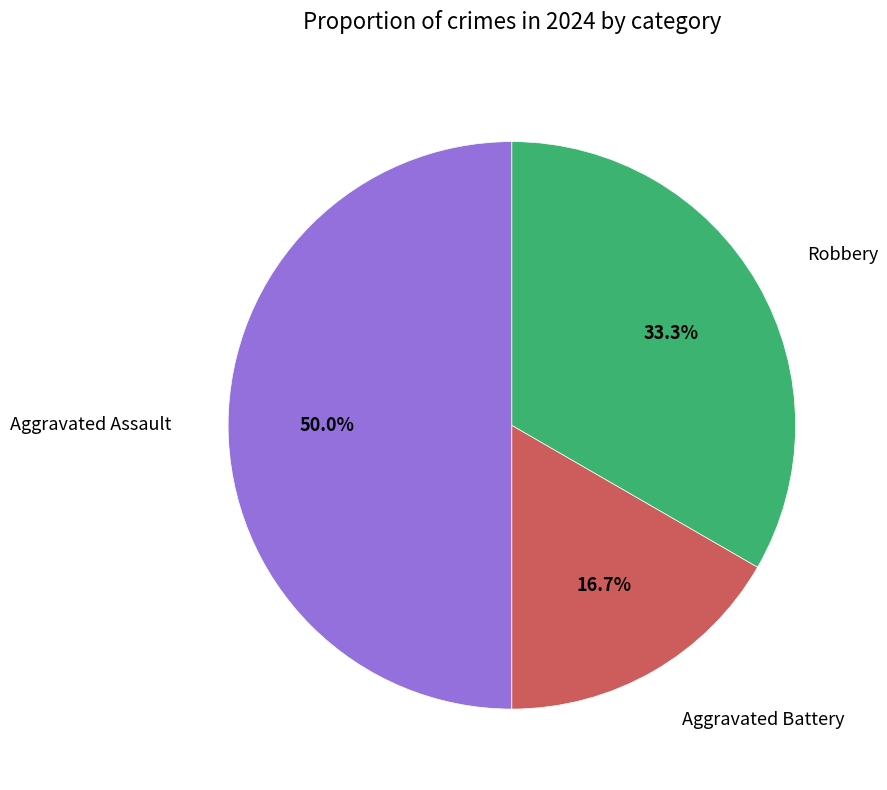

How many segments does this pie chart have?

3